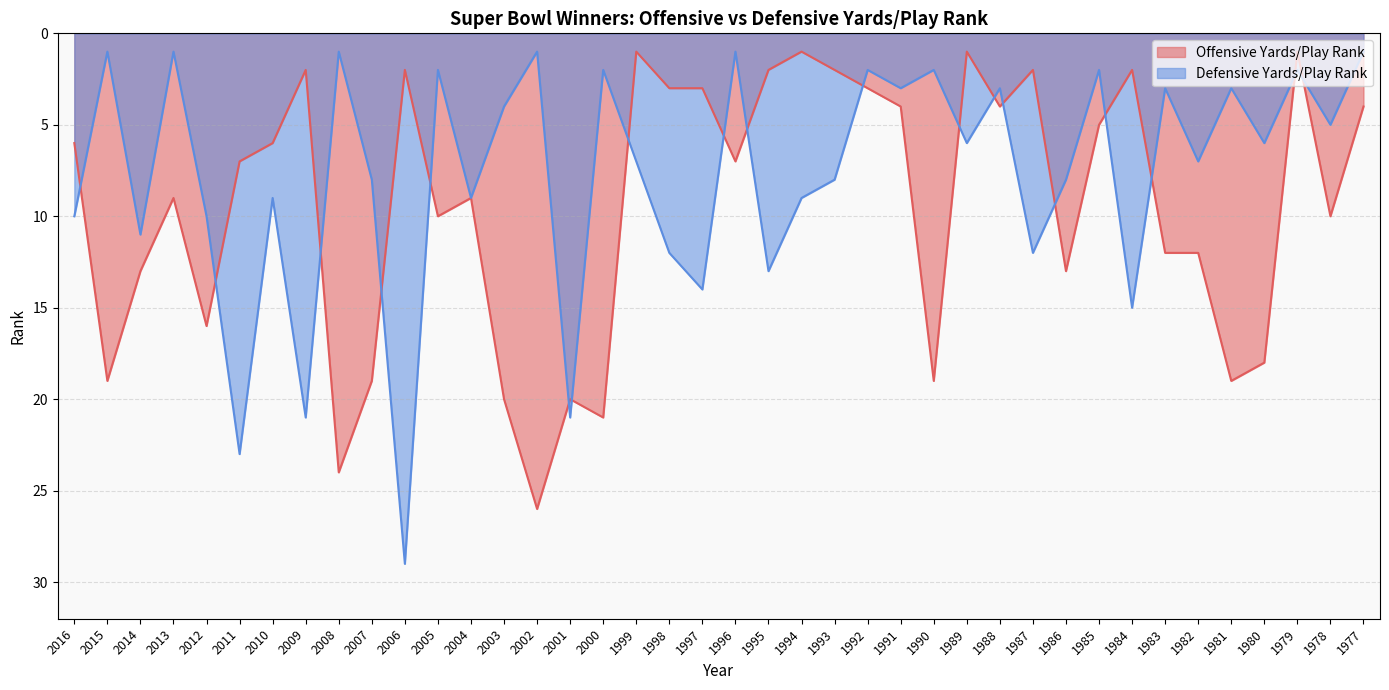

In Defensive Yards/Play Rank, how many points are lower than both neighbors (excluding endpoints)?

15